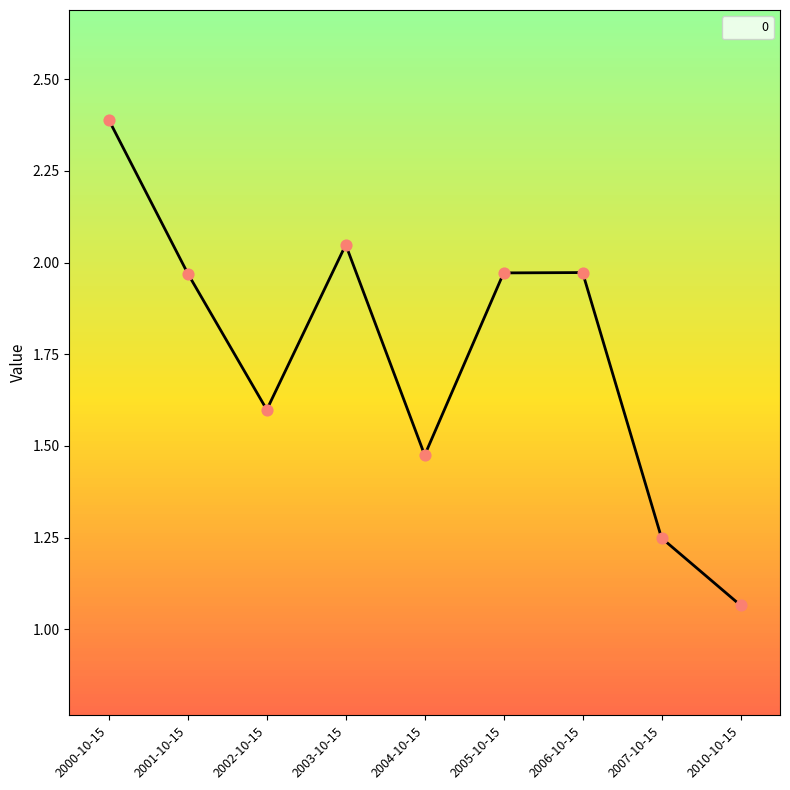

Which has a higher value, 2003-10-15 or 2010-10-15?

2003-10-15